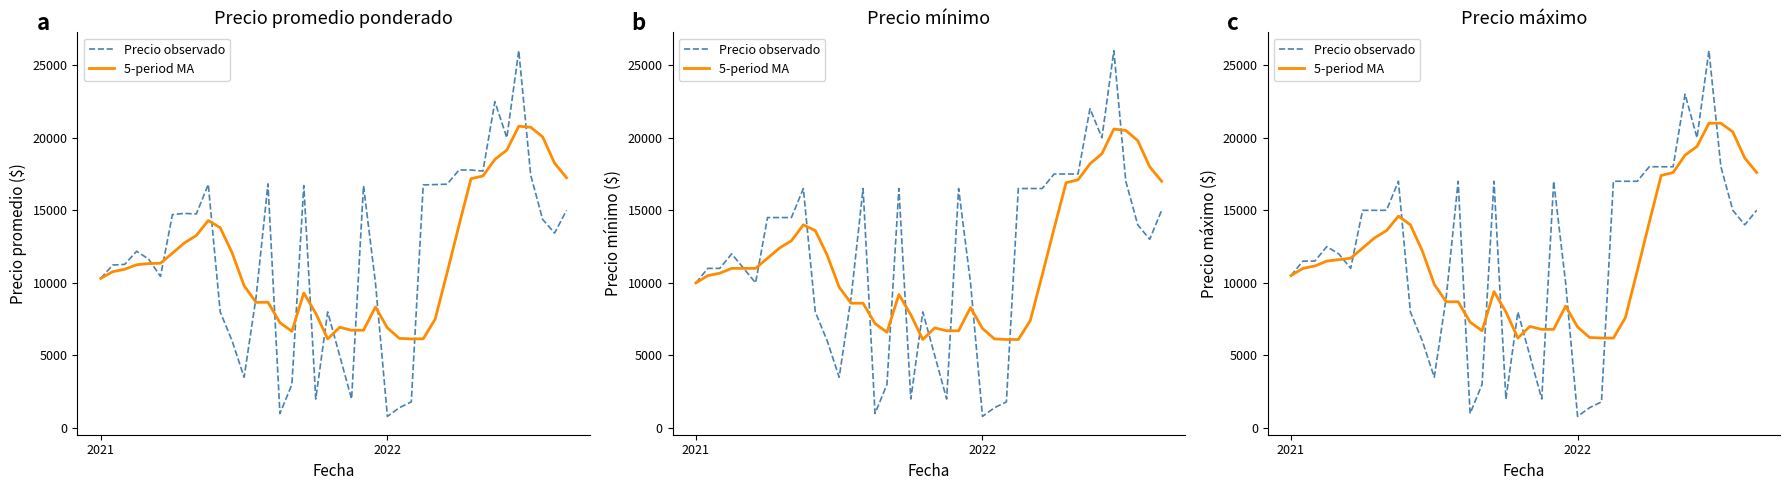

How many lines are shown in the chart?

2